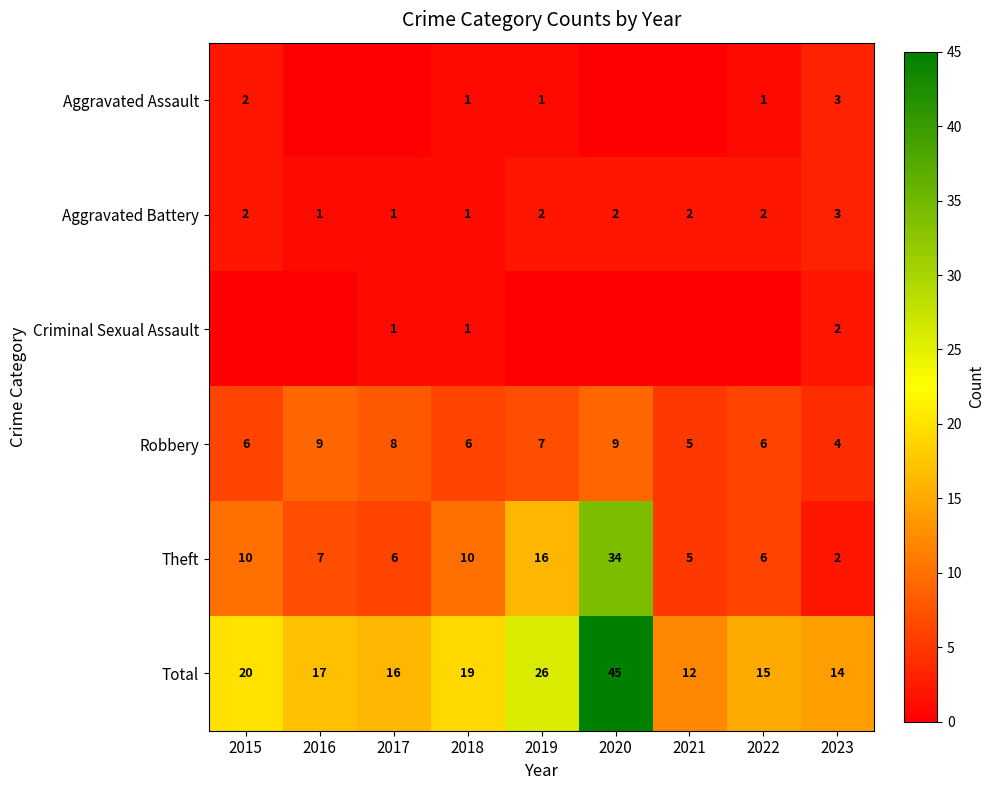

At which label does Aggravated Battery reach its peak?

2023